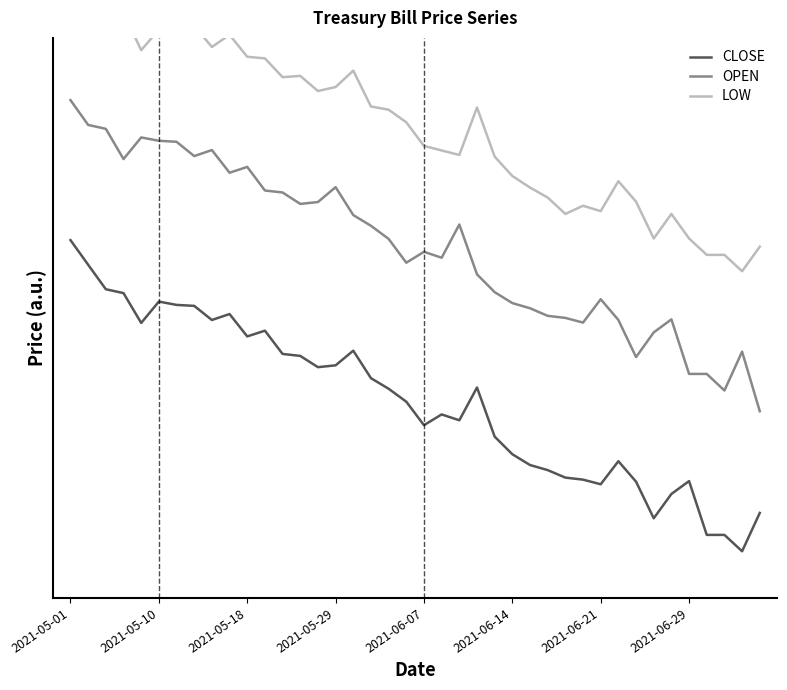

Rank the series by their maximum value, from highest to lowest.

LOW, OPEN, CLOSE